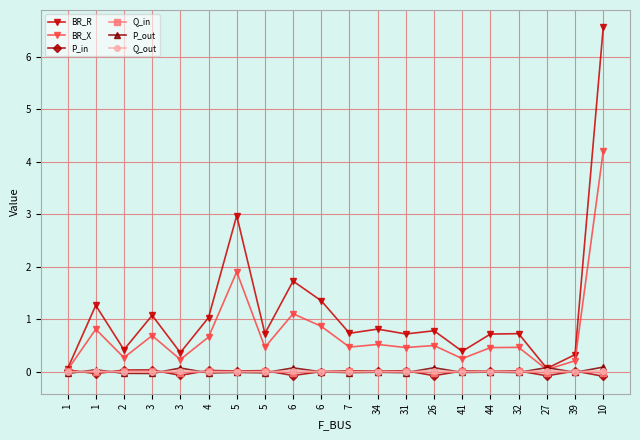

How many interior local valleys does the BR_R series have?

7